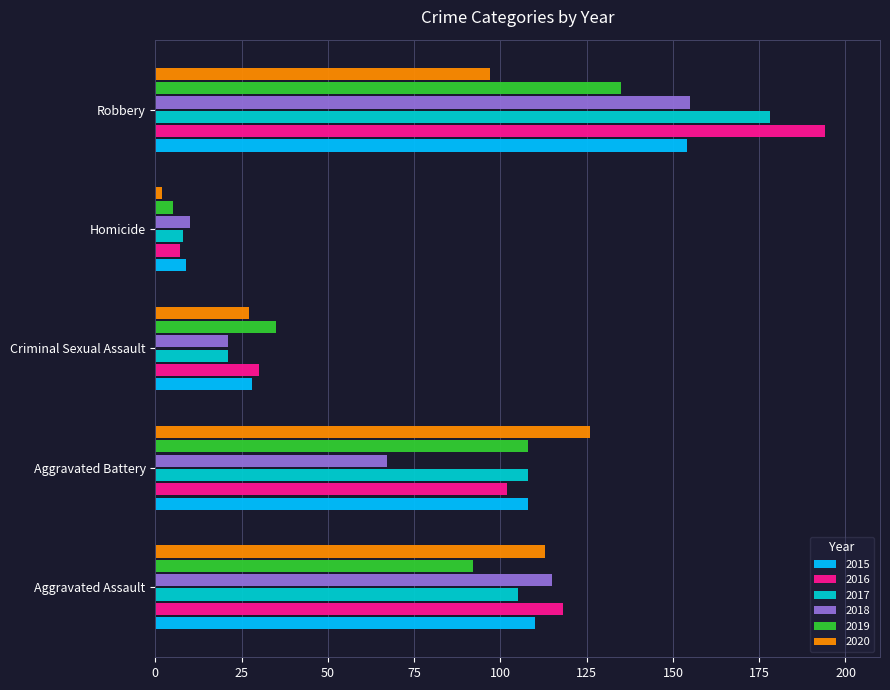

What is the difference between the maximum and second lowest values in the 2018 series?

134